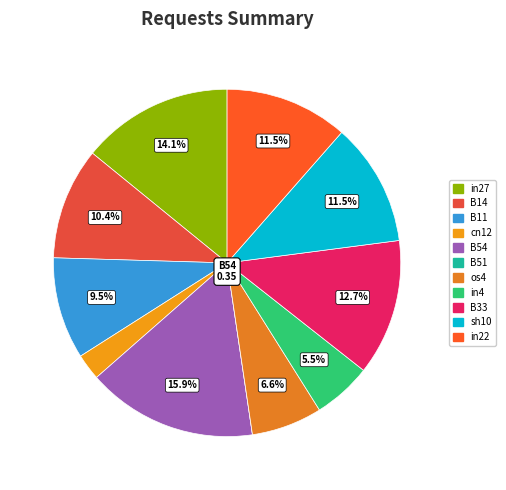

The B14 slice represents 19% of the pie. True or false?

False